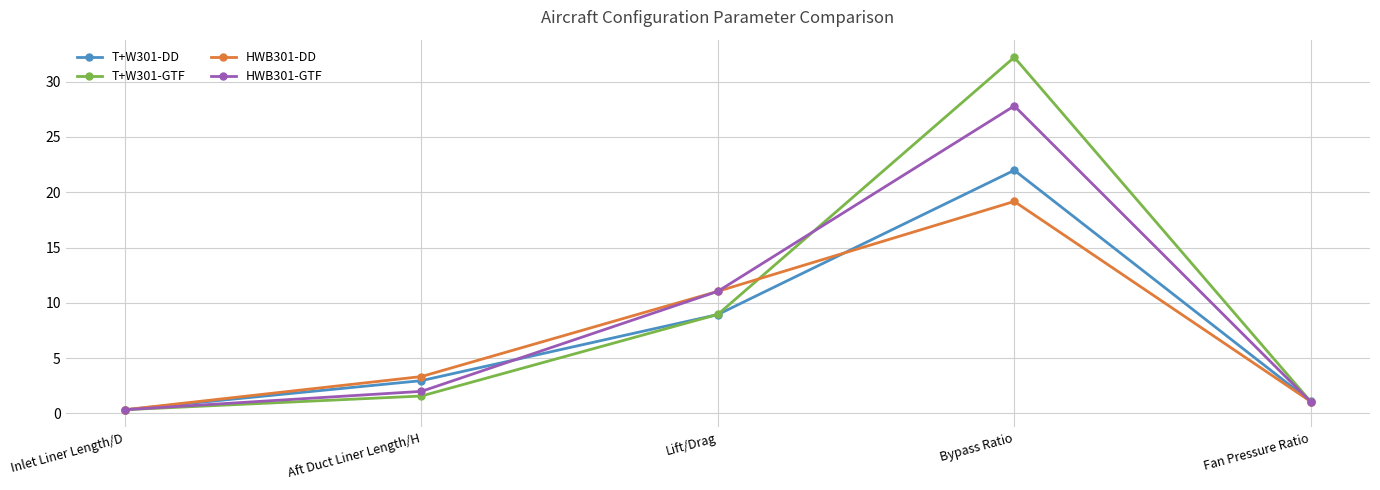

The value of HWB301-GTF at Bypass Ratio is 27.8. True or false?

True